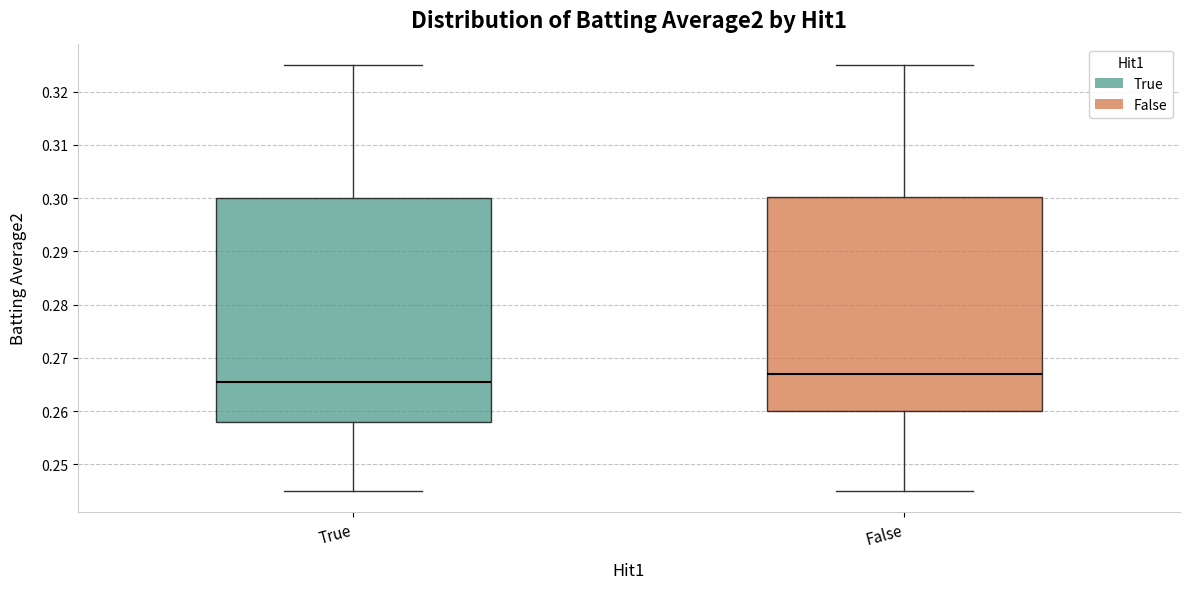

Reading left to right, read every box against the y-axis: the position of its median line, the range the box covers, and the ends of its whiskers. The values are not printed on the chart, so give them approximately, as read against the axis.

True: median 0.266, box 0.258 to 0.300, whiskers 0.245 to 0.325
False: median 0.267, box 0.260 to 0.300, whiskers 0.245 to 0.325